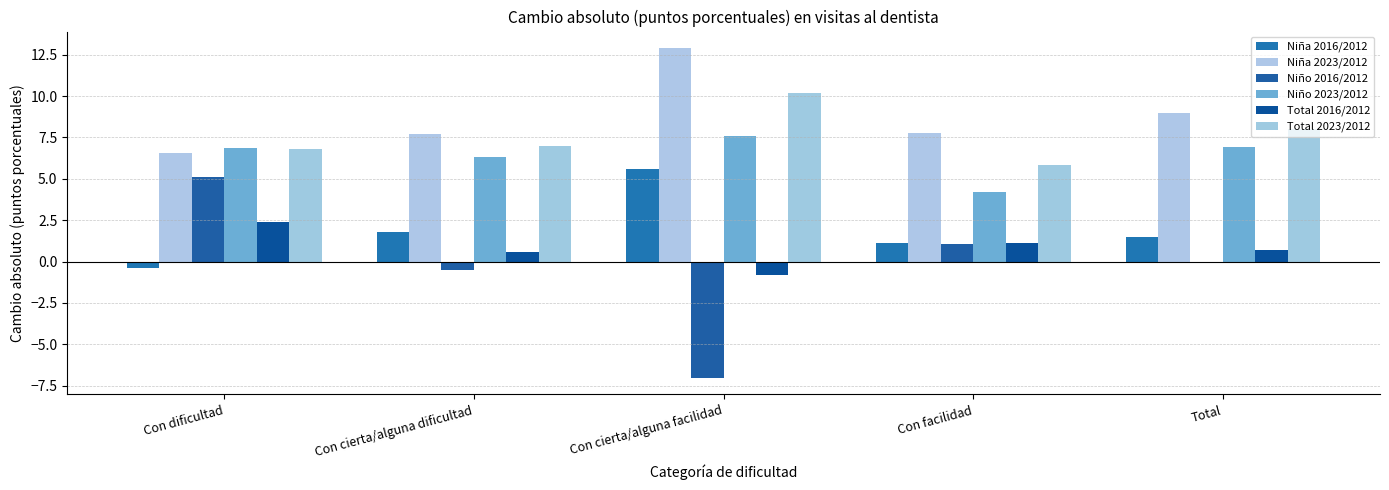

True or false: Total 2016/2012 has a value of -1.4 at Con cierta/alguna facilidad.

False